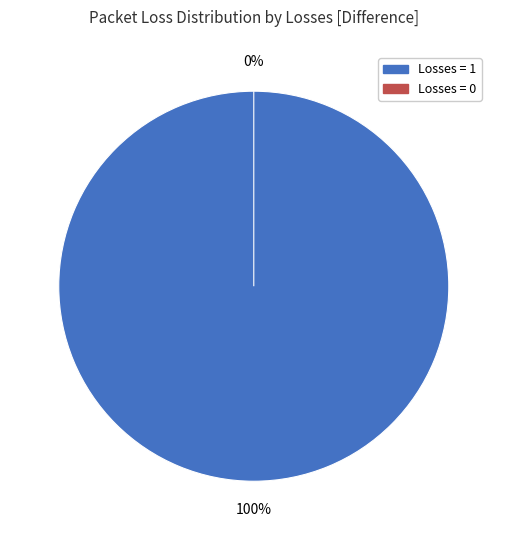

Rank the categories by value from lowest to highest.

Losses = 0 (Difference), Losses = 1 (Difference)